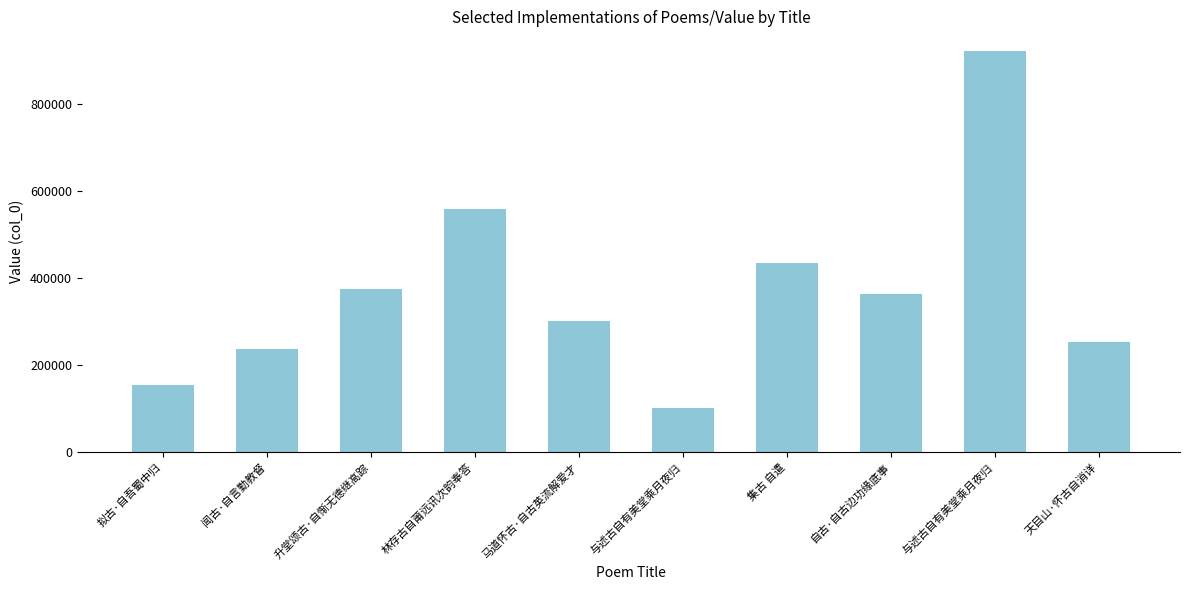

The value at 林存古自莆远讯次韵奉答 is 559040. True or false?

True